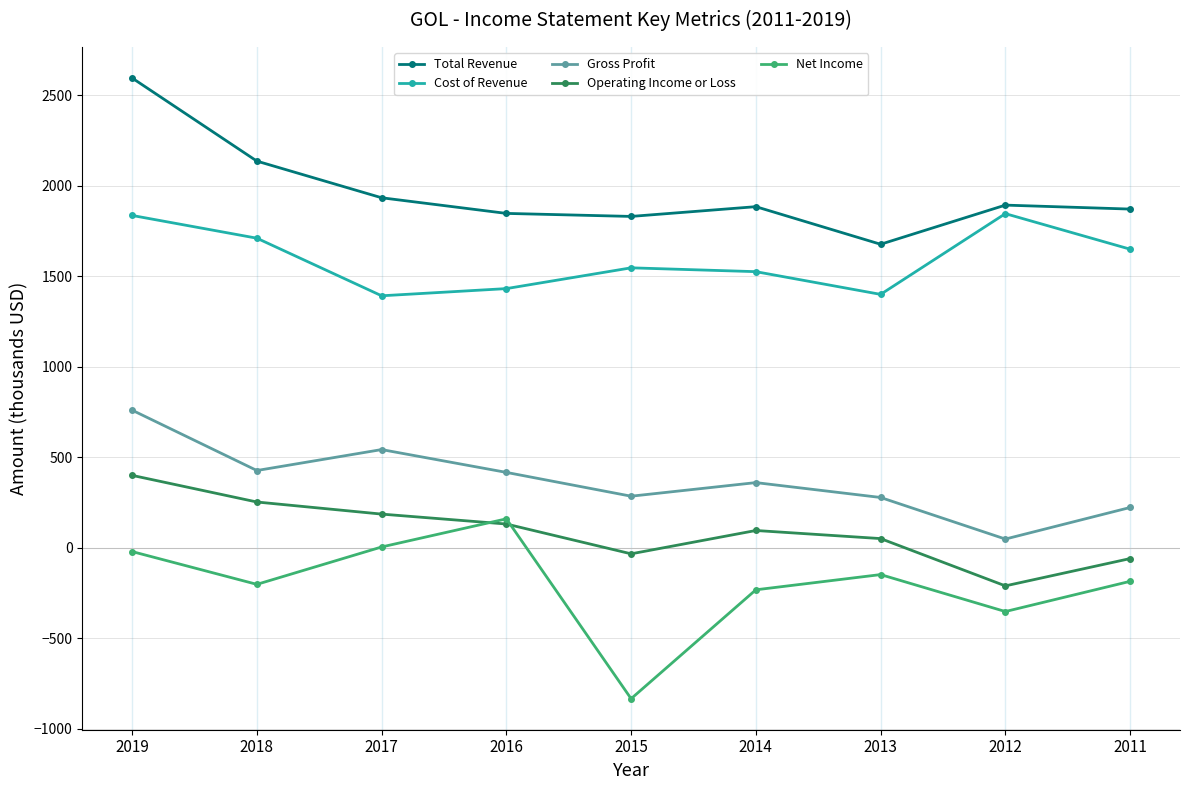

How many lines are shown in the chart?

5